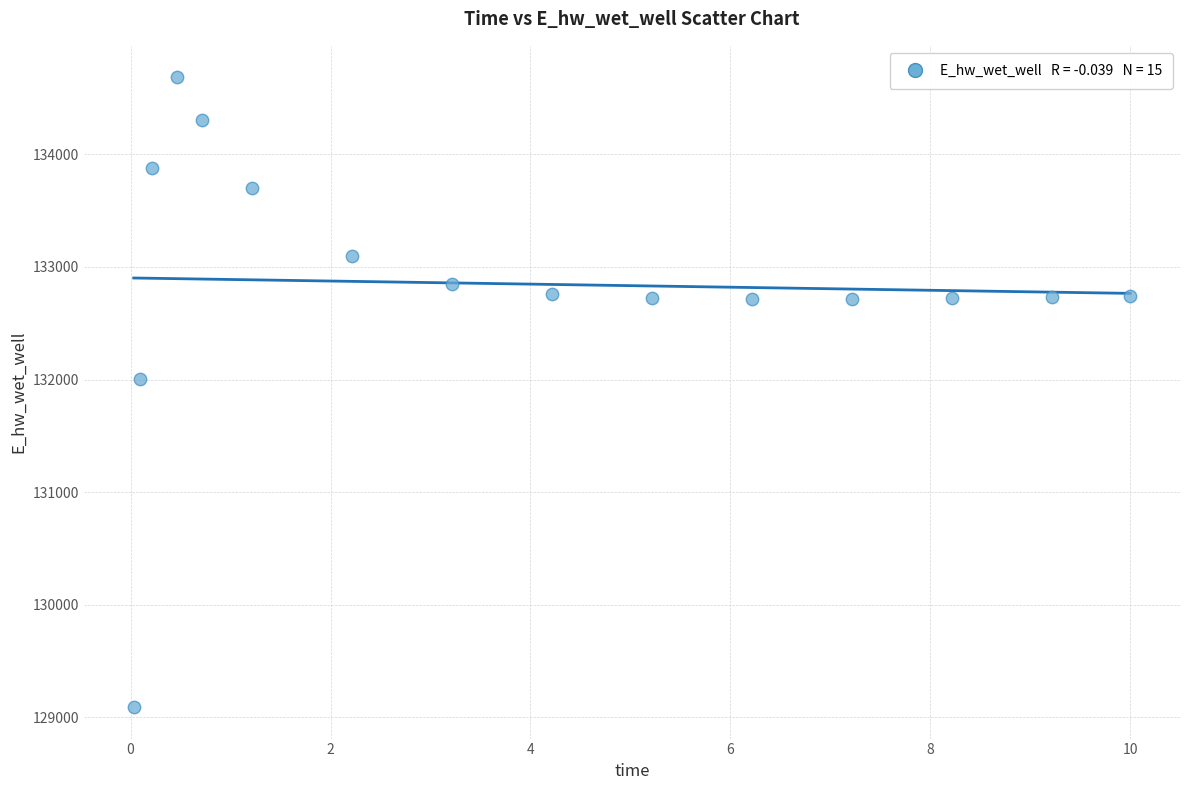

What is the range of Y values (max minus min)?

5593.0